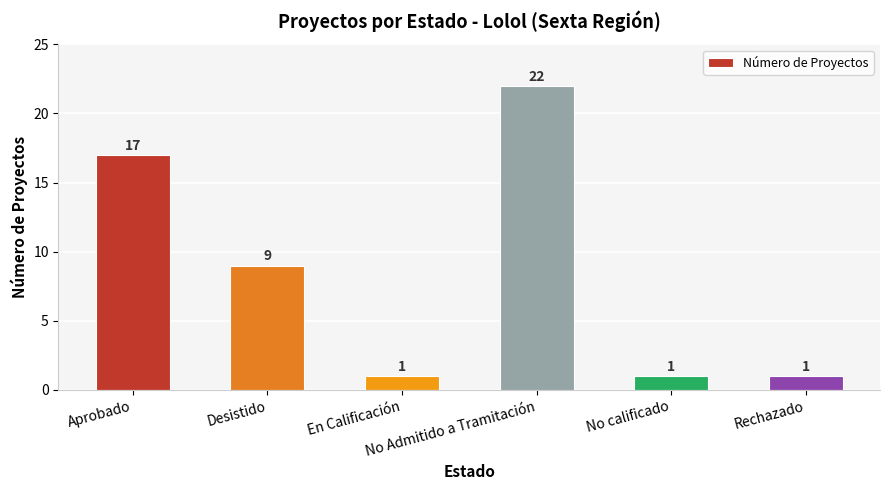

What is the difference between the maximum and minimum values?

21